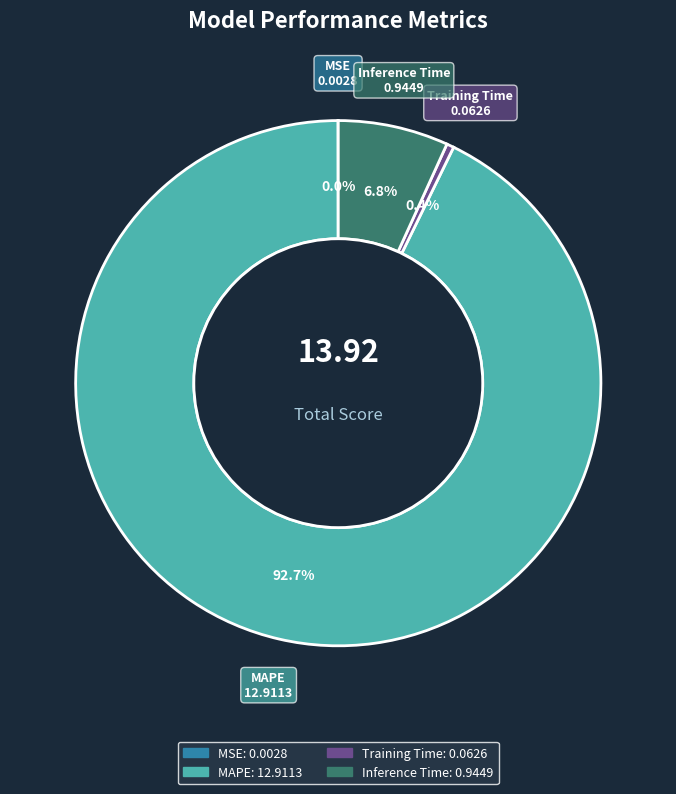

Which has a higher value, MAPE or Inference Time?

MAPE